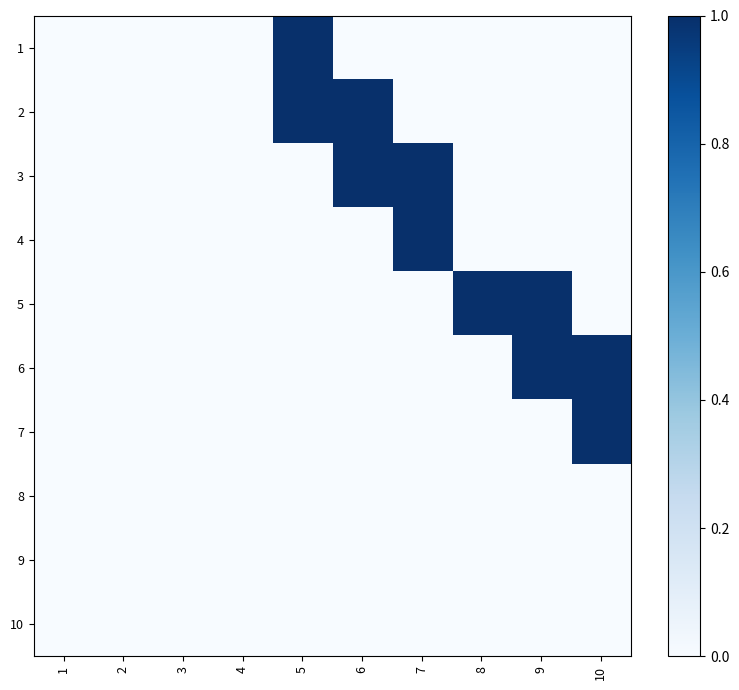

List the series in order of their peak value, highest first.

1, 2, 3, 4, 5, 6, 7, 8, 9, 10